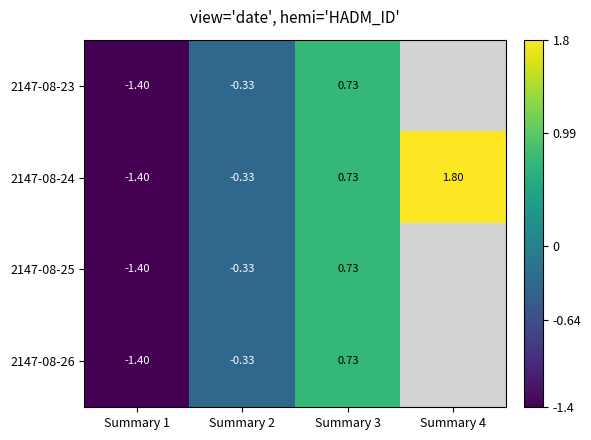

At which label does 2147-08-24 reach its peak?

Summary 4